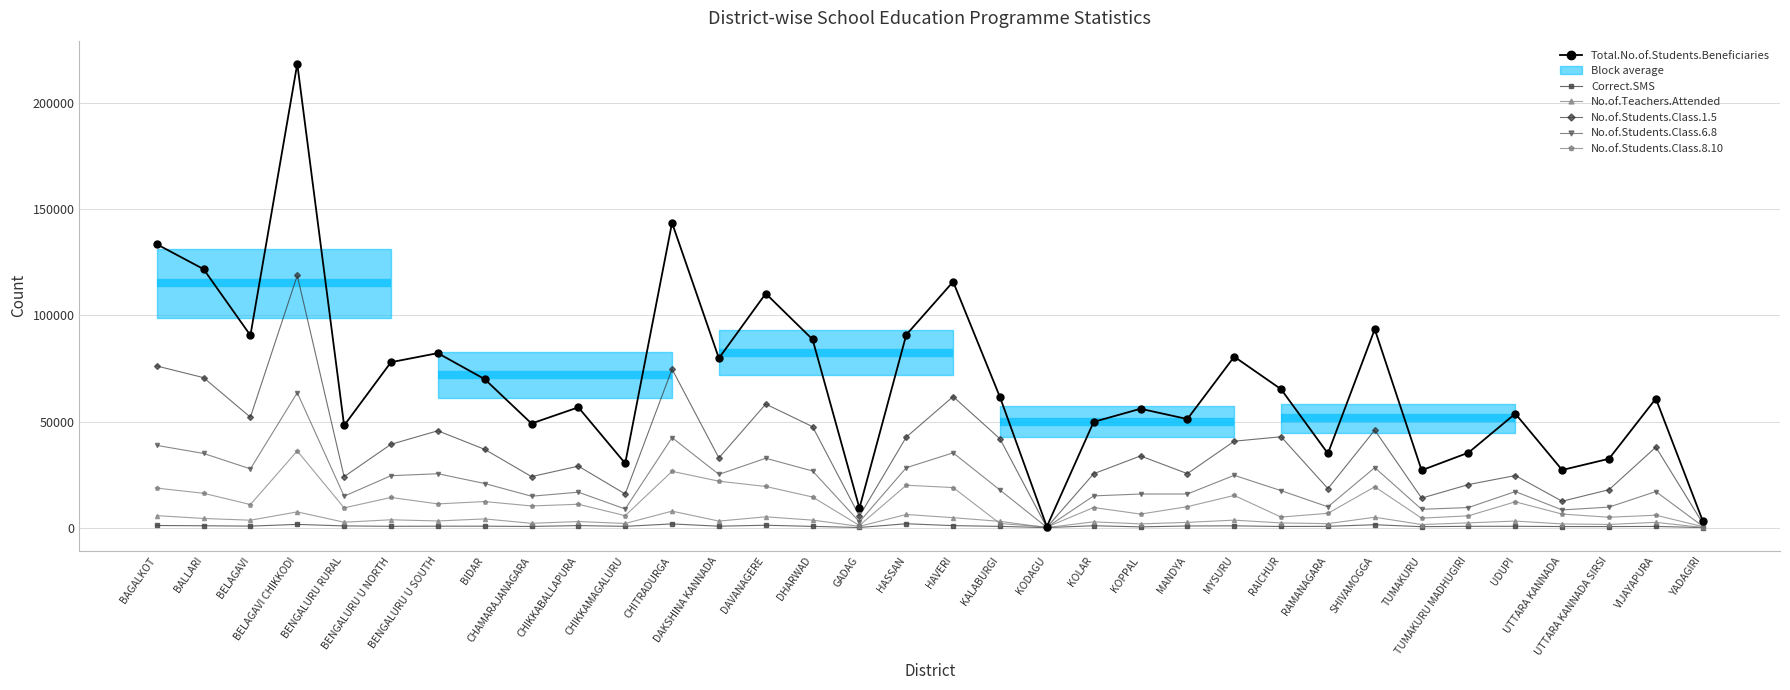

List the labels in order of No.of.Students.Class.8.10 value, largest first.

BELAGAVI CHIKKODI, CHITRADURGA, DAKSHINA KANNADA, HASSAN, DAVANAGERE, SHIVAMOGGA, HAVERI, BAGALKOT, BALLARI, MYSURU, DHARWAD, BENGALURU U NORTH, BIDAR, UDUPI, BENGALURU U SOUTH, CHIKKABALLAPURA, BELAGAVI, CHAMARAJANAGARA, MANDYA, KOLAR, BENGALURU RURAL, RAMANAGARA, KOPPAL, UTTARA KANNADA, VIJAYAPURA, CHIKKAMAGALURU, TUMAKURU MADHUGIRI, RAICHUR, UTTARA KANNADA SIRSI, TUMAKURU, KALABURGI, GADAG, YADAGIRI, KODAGU